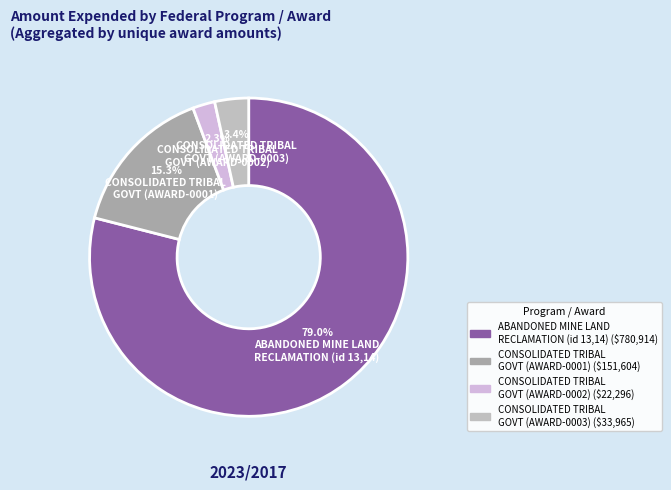

How many slices are in this pie chart?

4